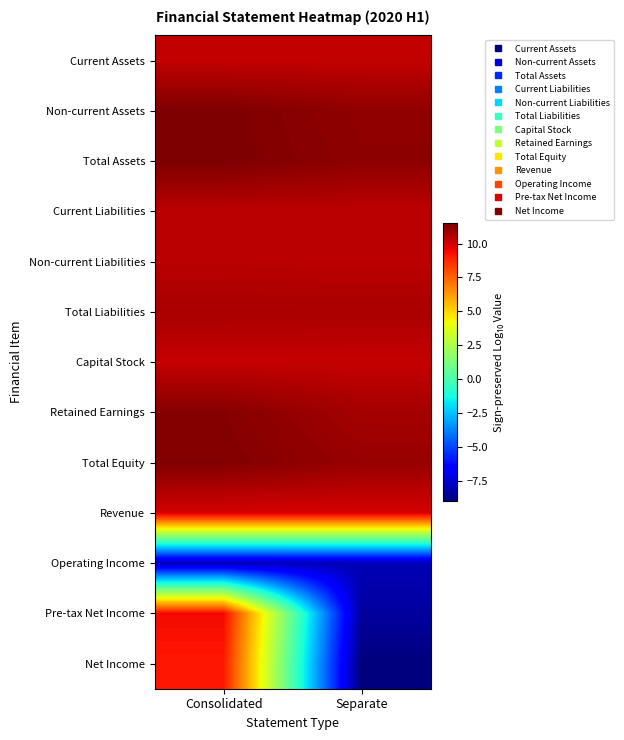

At which category does the chart reach its peak across all series?

Consolidated